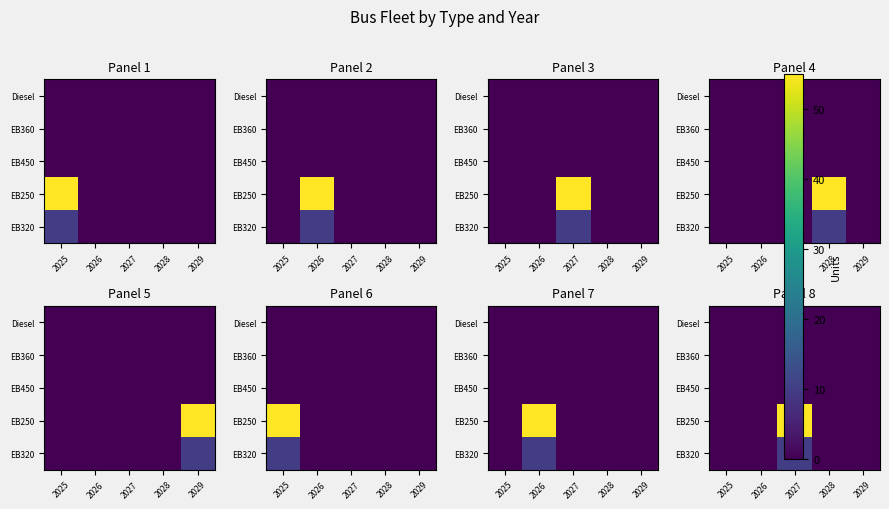

The EB360 series shows 0 at 2025. True or false?

True